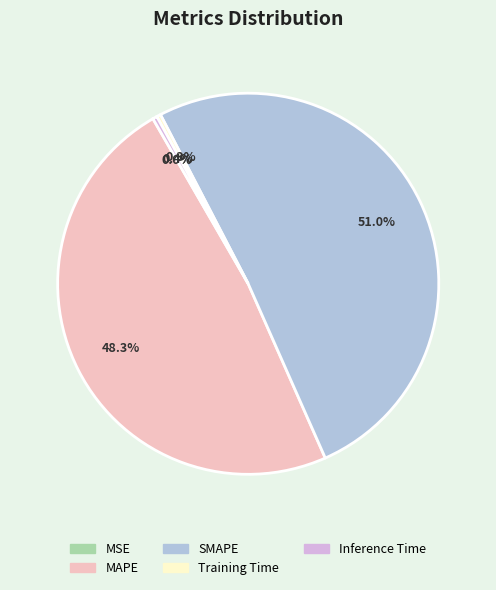

Is it true that Training Time is 0% of the pie?

True